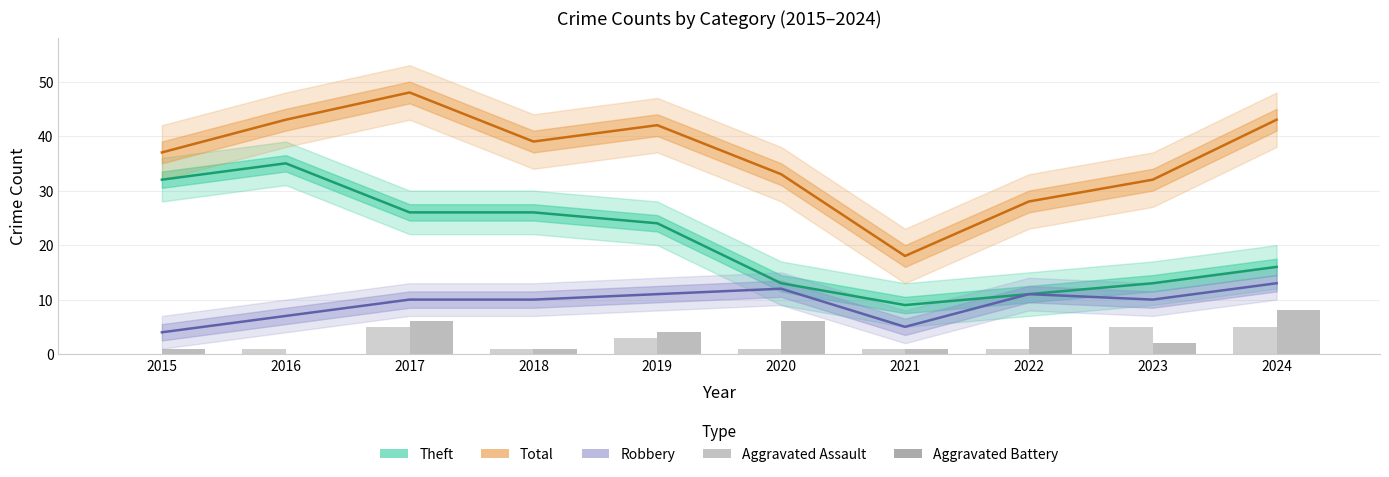

At which category is the sum across all series the highest?

2017